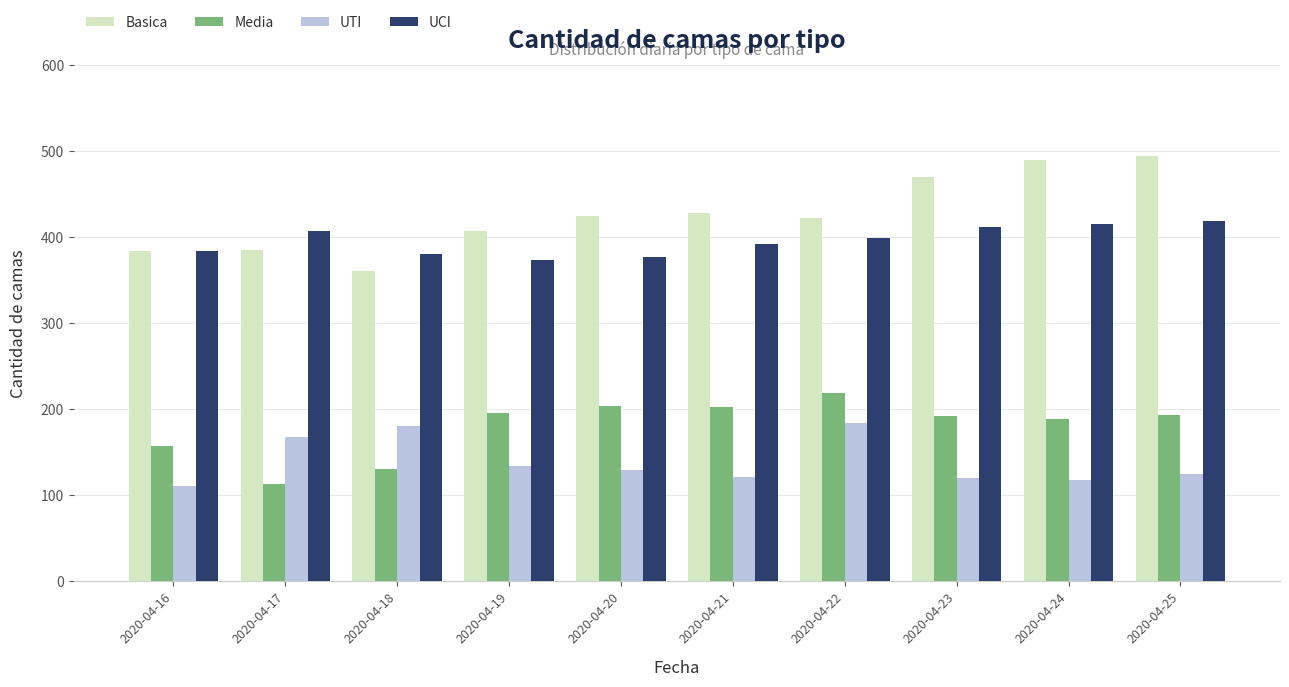

Where does the Media series first go above 193?

2020-04-19